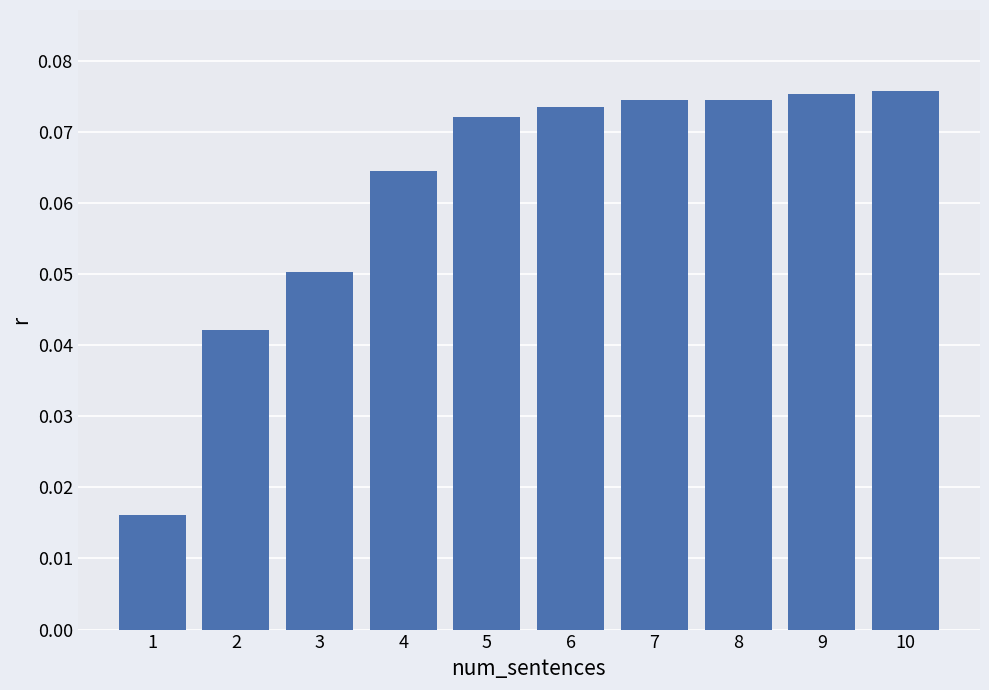

Count the values in the range 0 to 1.

10